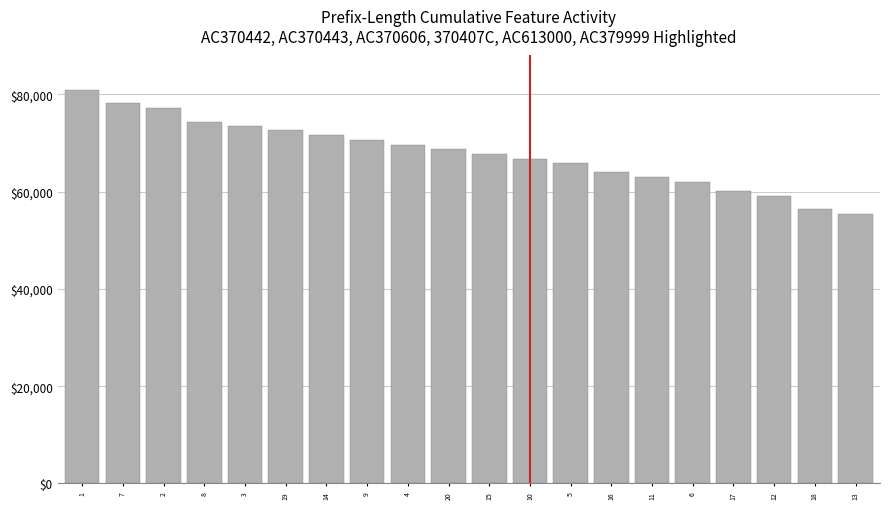

What is the greatest value displayed?

81000